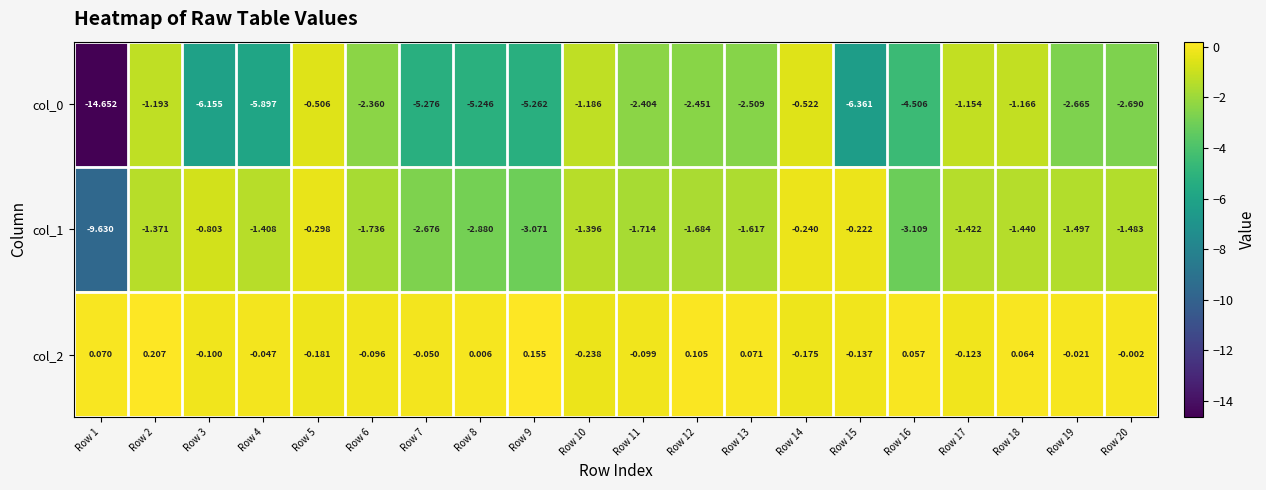

Is the value of col_0 at Row 13 greater than the value of col_1 at Row 2?

No